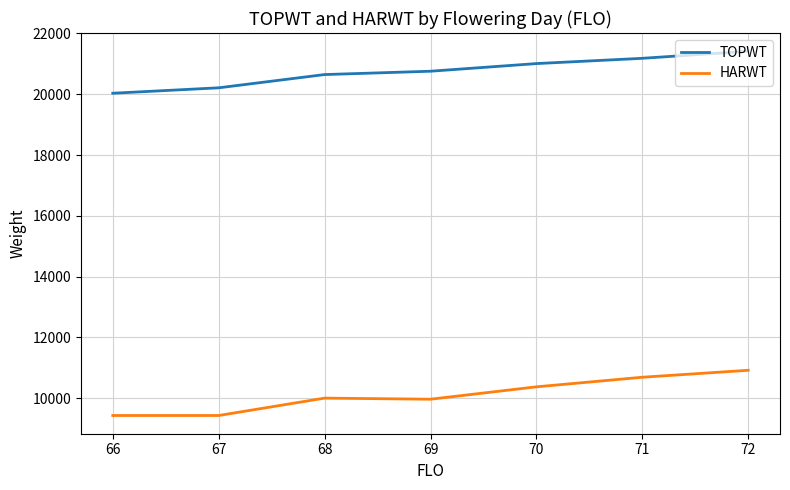

What is the average value of the TOPWT series?

20750.5